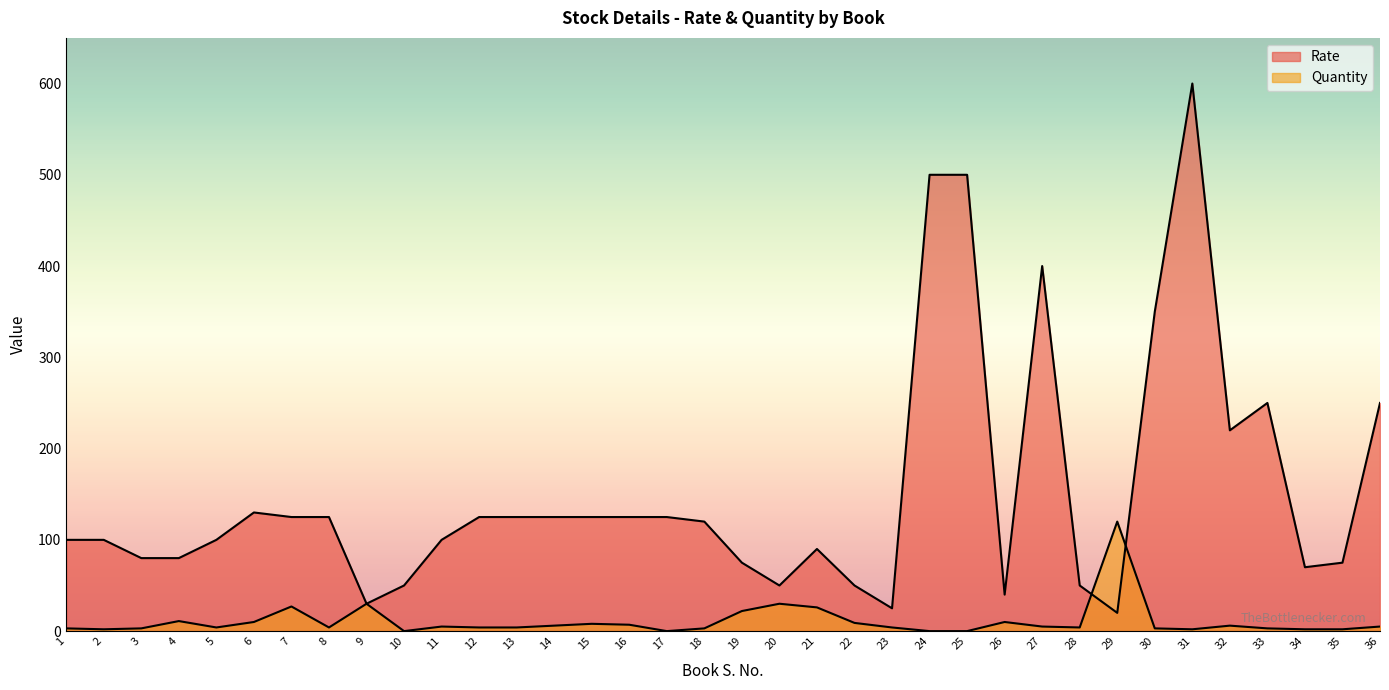

After their last crossing, which series has the higher values: Quantity or Rate?

Rate